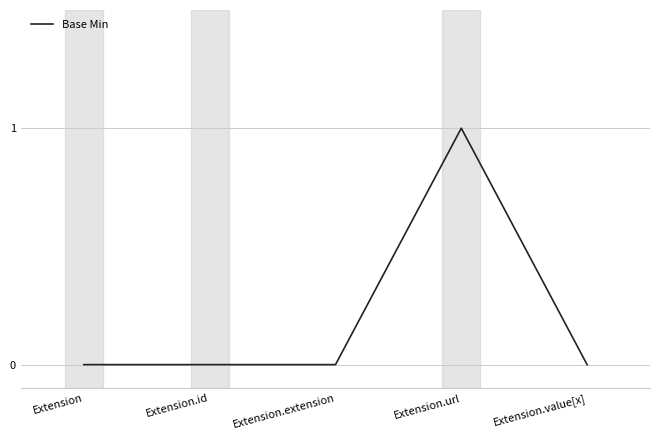

How many series are shown in this chart?

1